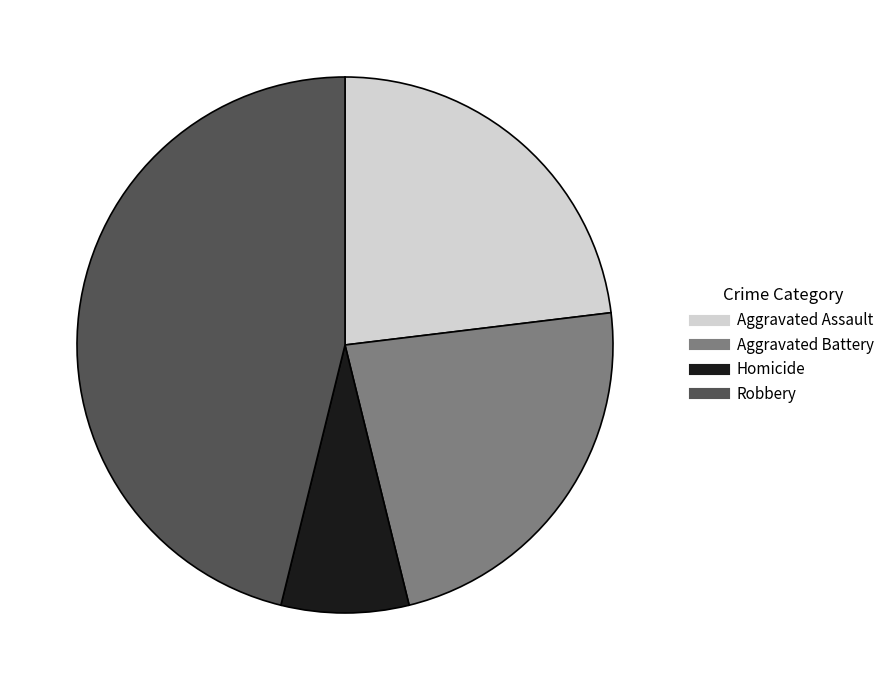

Does any single category account for the majority?

No